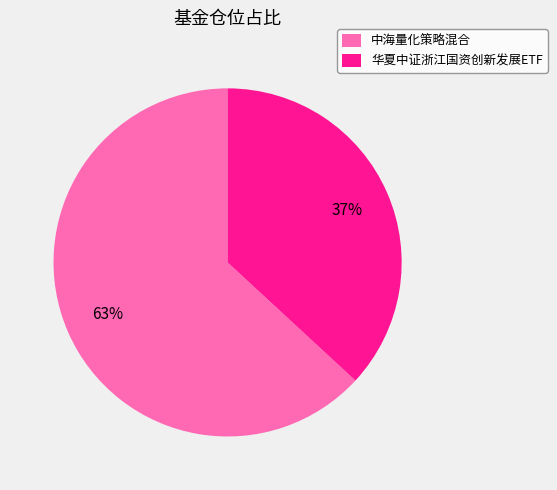

The 华夏中证浙江国资创新发展ETF slice represents 37% of the pie. True or false?

True